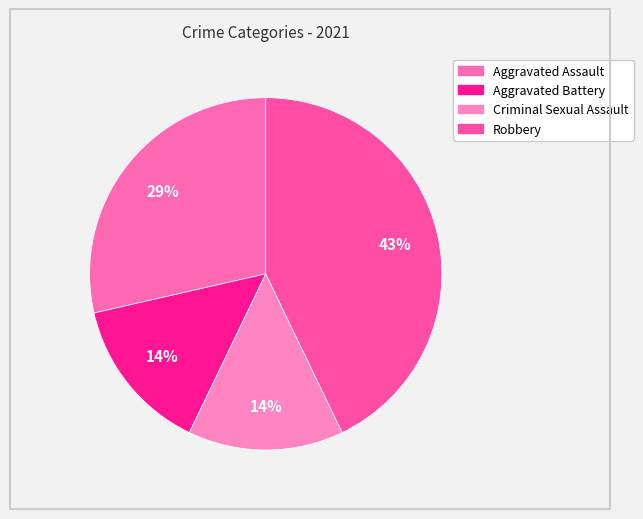

The Aggravated Assault slice represents 29% of the pie. True or false?

True